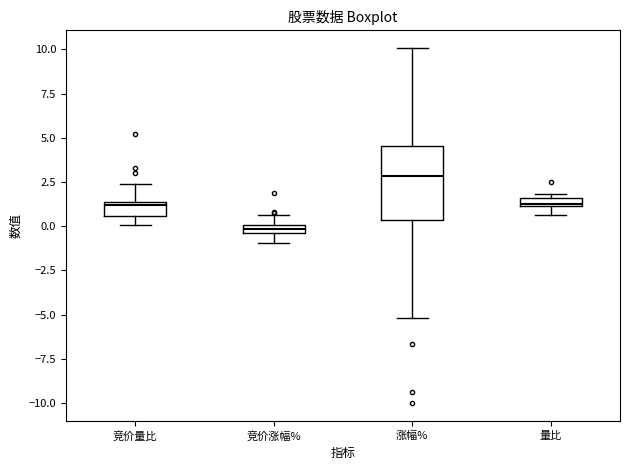

Which box's median line is the lowest?

竞价涨幅%